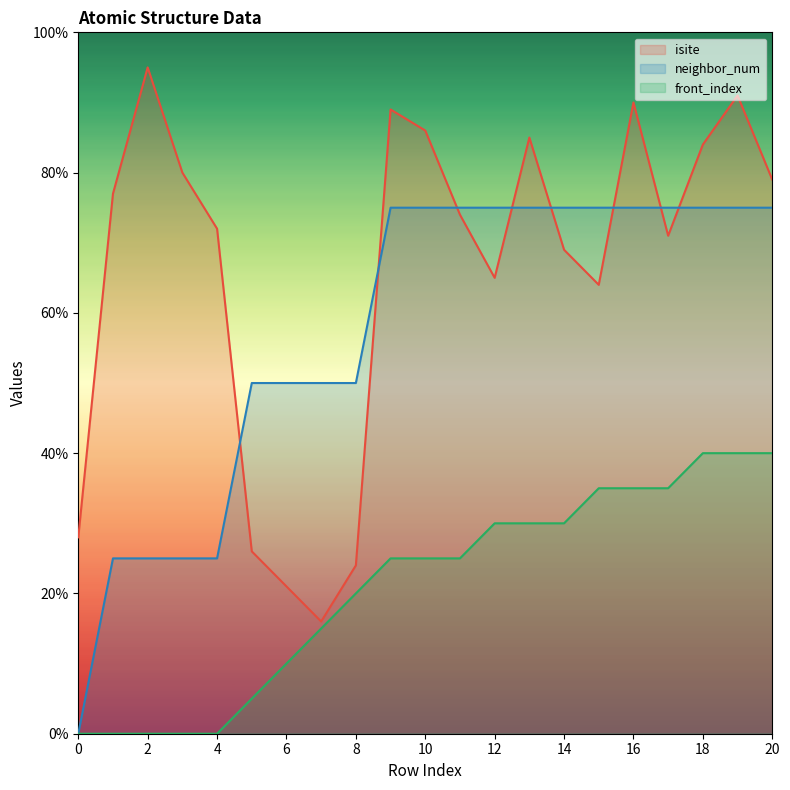

What is the sum of the front_index values at 15 and 2?

35.0